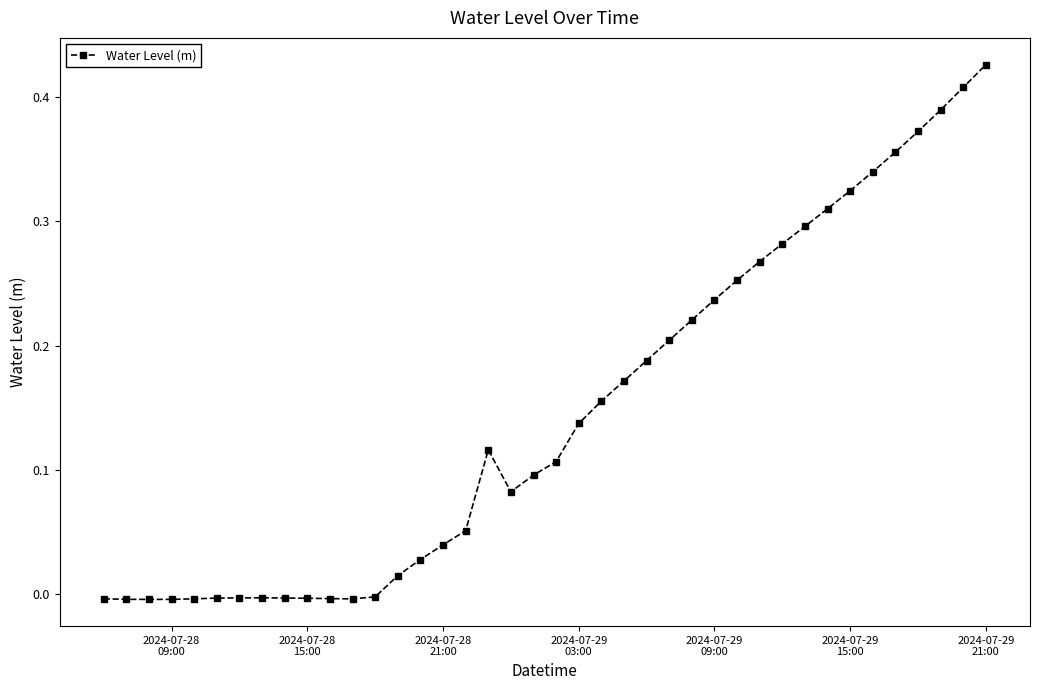

True or false: the data has more than 1 interior local peaks.

True